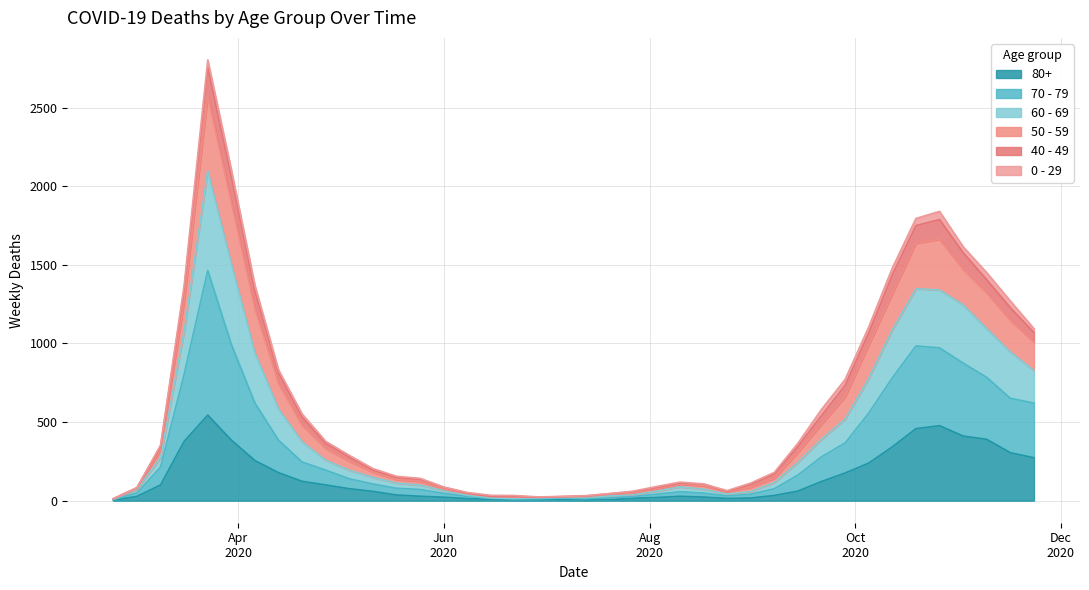

At how many categories does at least one series exceed 1217?

10